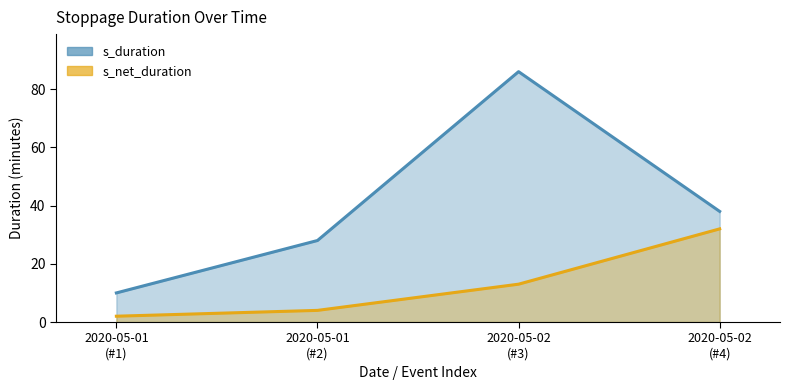

True or false: s_net_duration has more than 1 points higher than both neighbors.

False